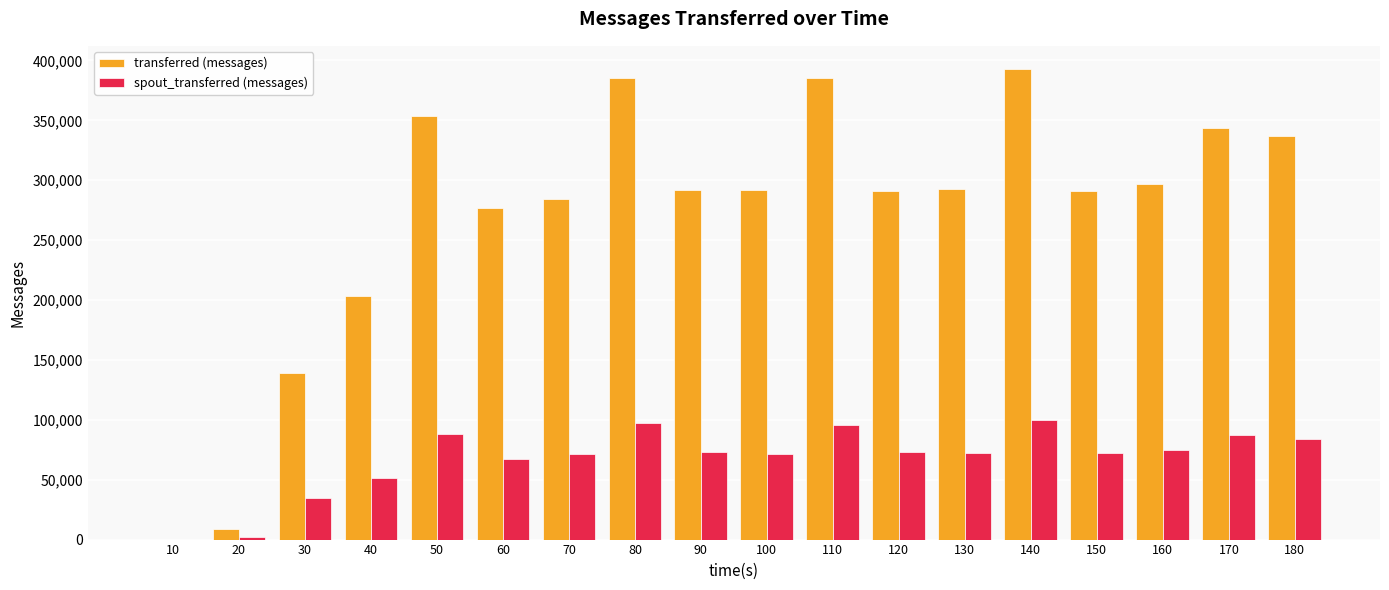

The transferred (messages) series shows 283940 at 70. True or false?

True